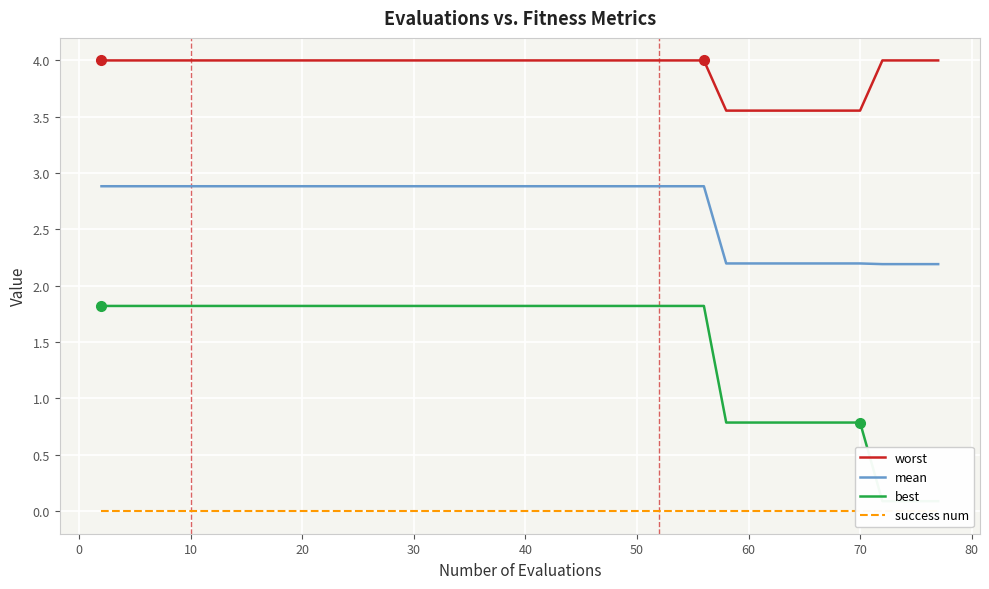

Rank the series by their average value, from highest to lowest.

worst, mean, best, success num